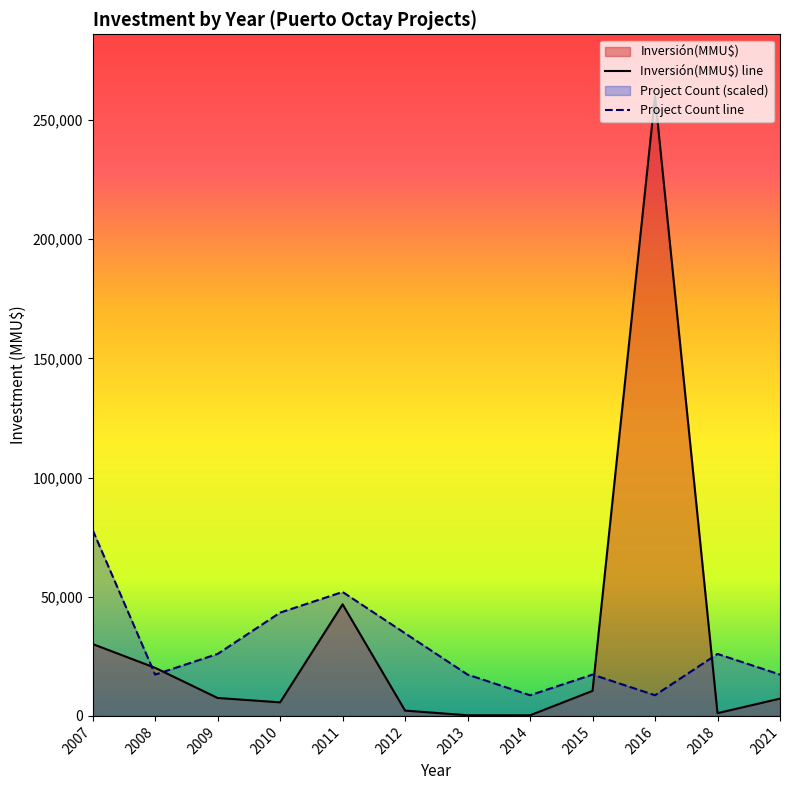

List the series in order of their overall mean, highest first.

Inversión(MMU$) line, Project Count line